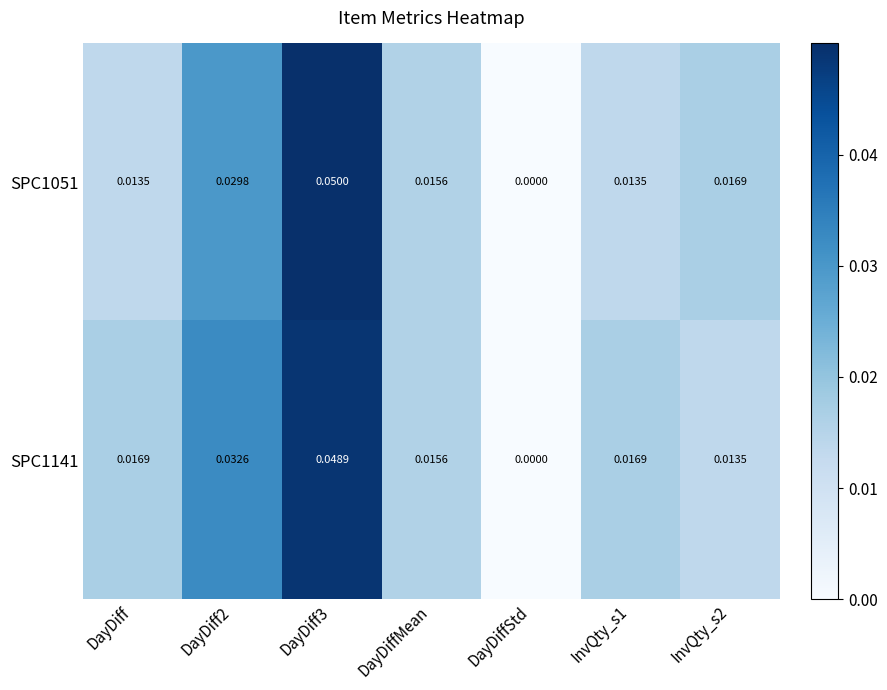

Where is SPC1051 nearest to the value 0?

DayDiffStd